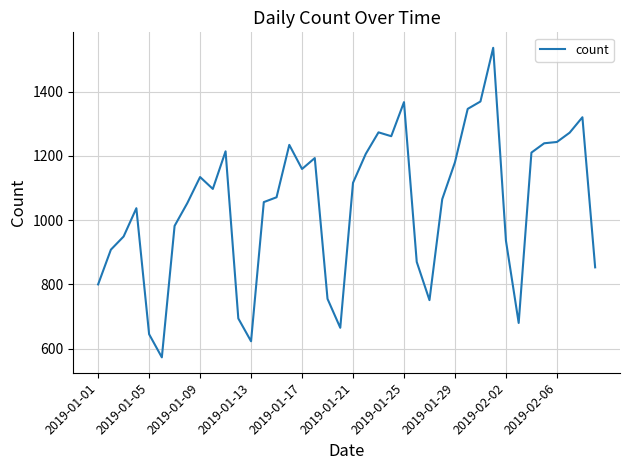

What is the smallest value displayed?

573